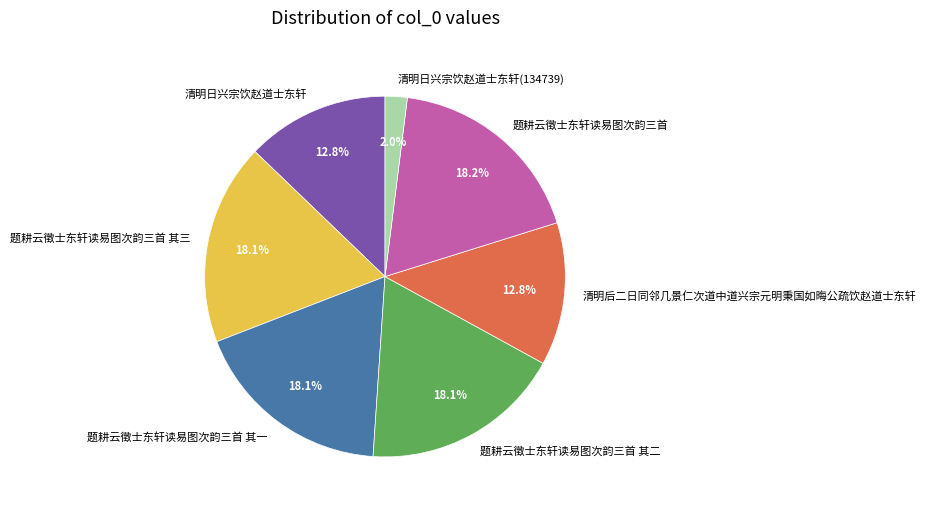

Between 题耕云徵士东轩读易图次韵三首 其三 and 清明日兴宗饮赵道士东轩(134739), which is larger?

题耕云徵士东轩读易图次韵三首 其三